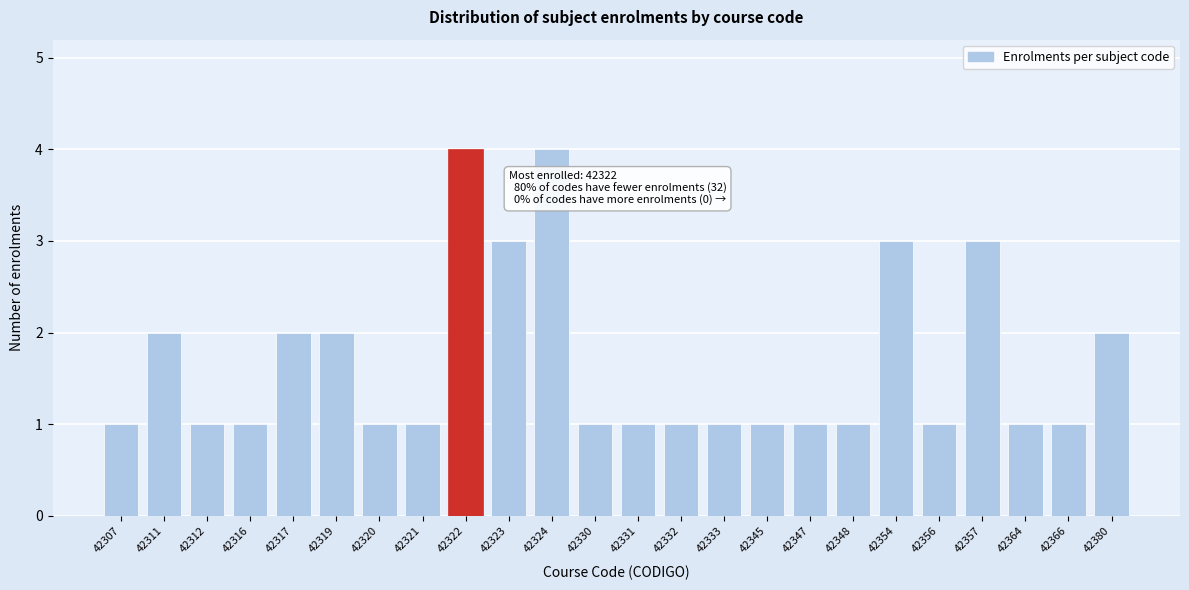

Reading left to right, what are all the values shown in this chart?

42307=1	42311=2	42312=1	42316=1	42317=2	42319=2	42320=1	42321=1	42322=4	42323=3	42324=4	42330=1	42331=1	42332=1	42333=1	42345=1	42347=1	42348=1	42354=3	42356=1	42357=3	42364=1	42366=1	42380=2